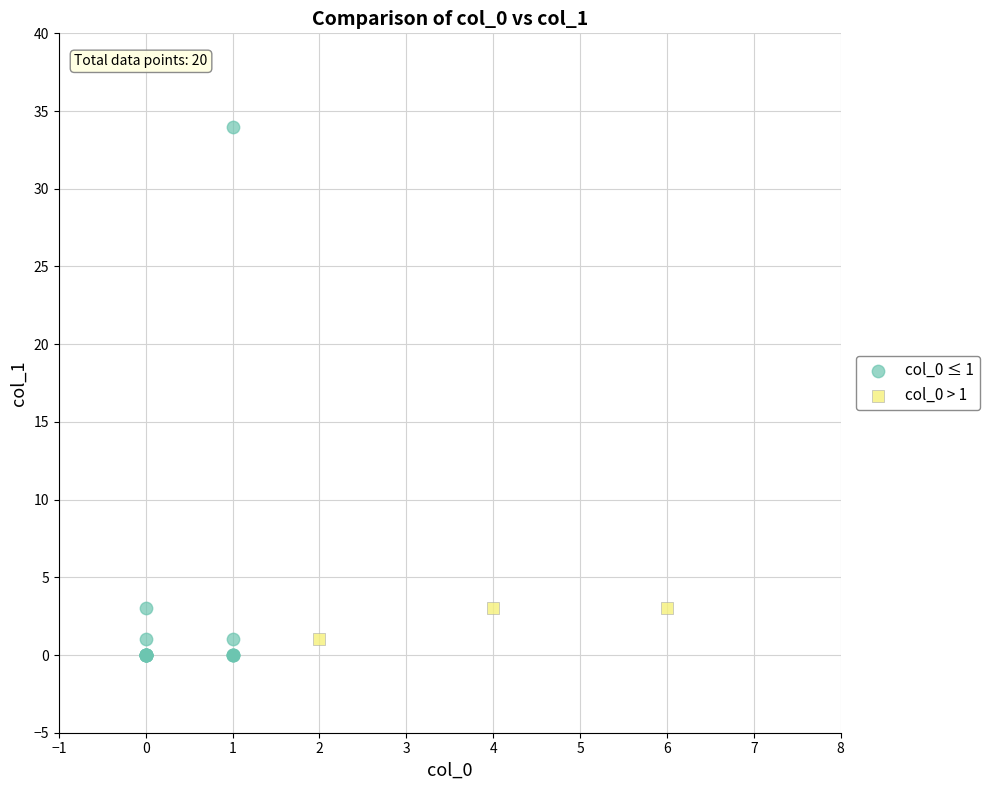

Which series reaches the maximum Y coordinate?

col_0 ≤ 1